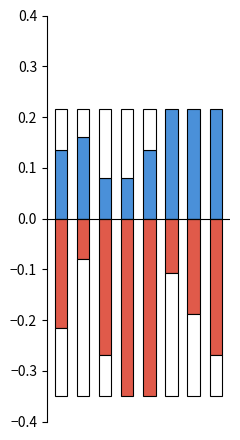

What is the approximate value of Theft at 3?

-0.3